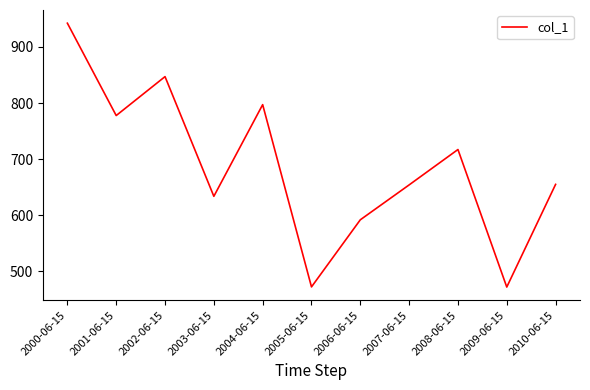

The chart shows a value of 942.2 at 2000-06-15. True or false?

True